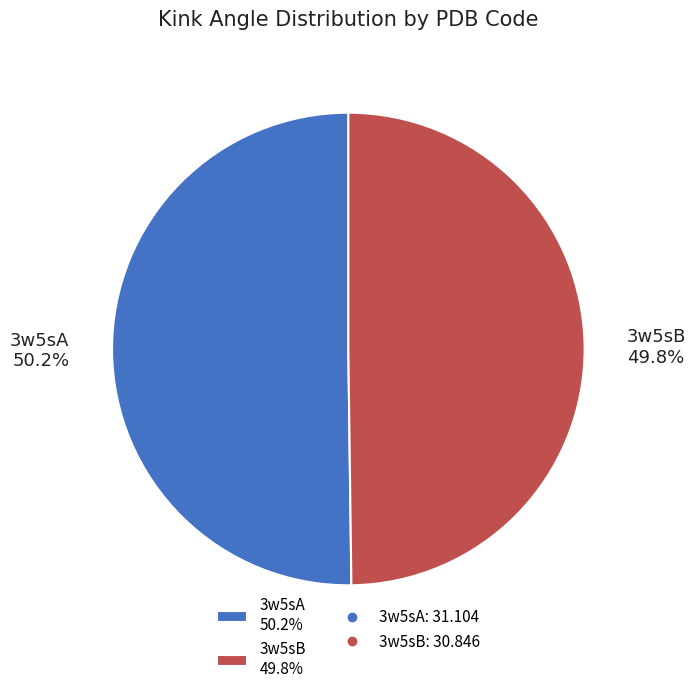

What is the ratio of the value at 3w5sA 50.2% to the value at 3w5sB 49.8%?

1.0